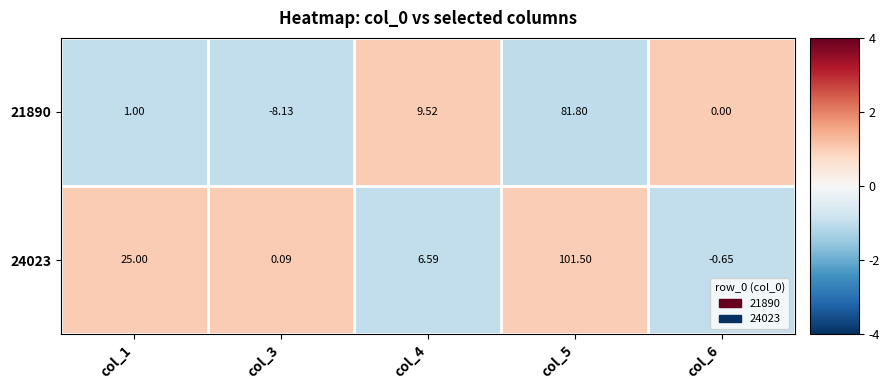

Count the number of categories in the chart.

5